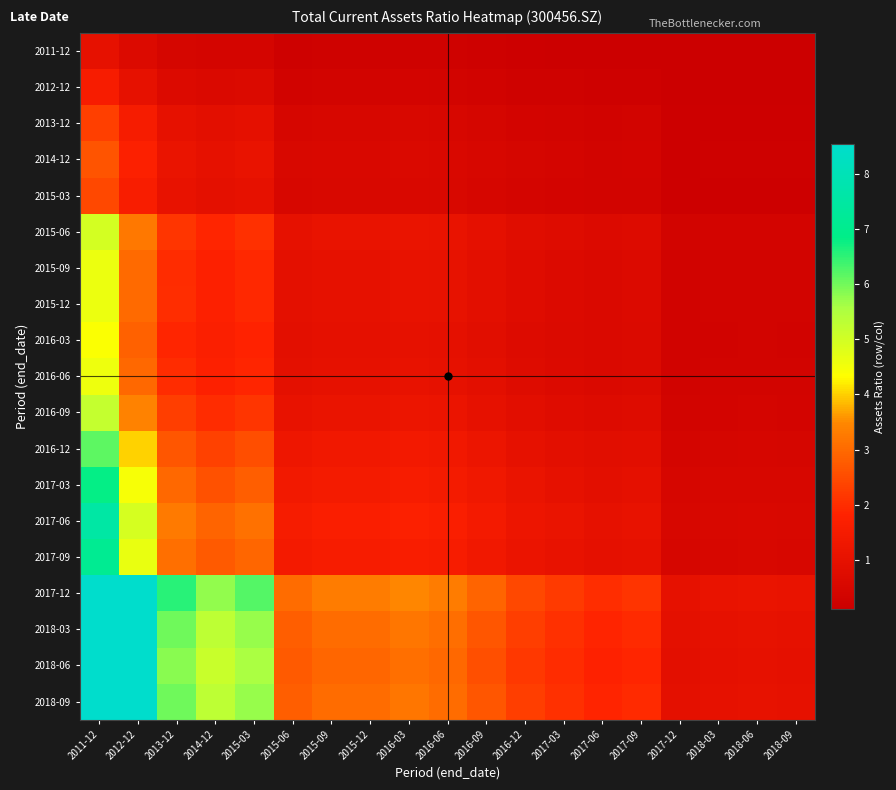

At which category is the sum across all series the highest?

2011-12